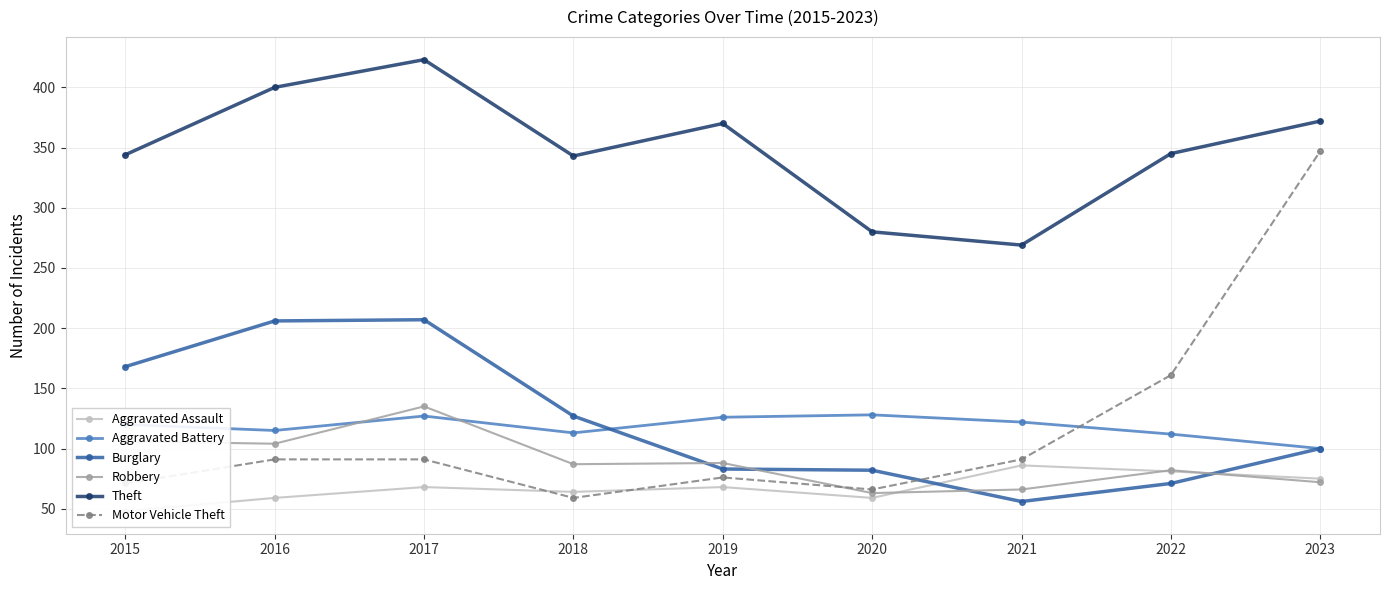

How many interior local peaks does the Aggravated Assault series have?

3